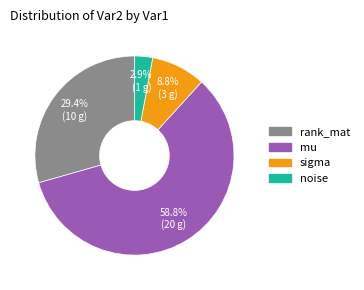

The rank_mat slice represents 19% of the pie. True or false?

False